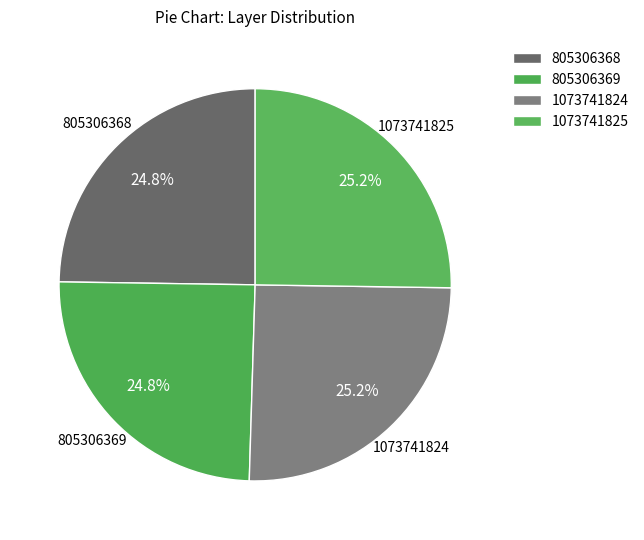

Which slice is the smallest?

805306368